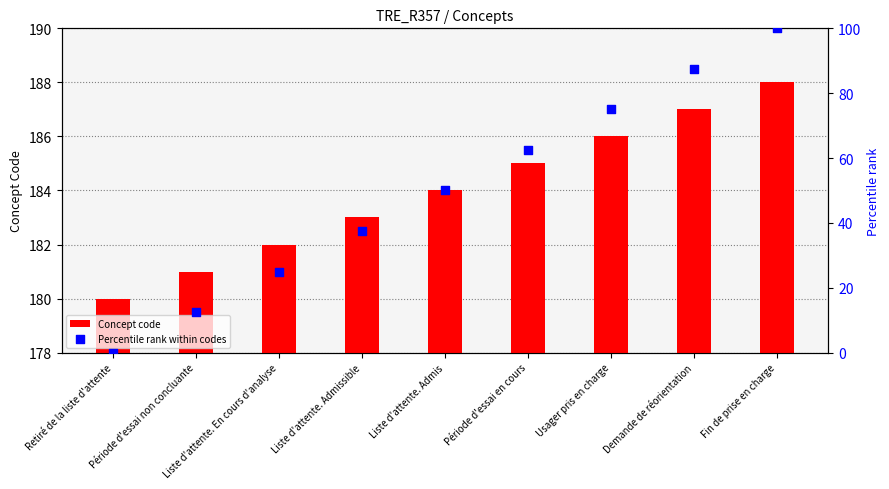

What is the total value across all series at Période d'essai non concluante?

193.5